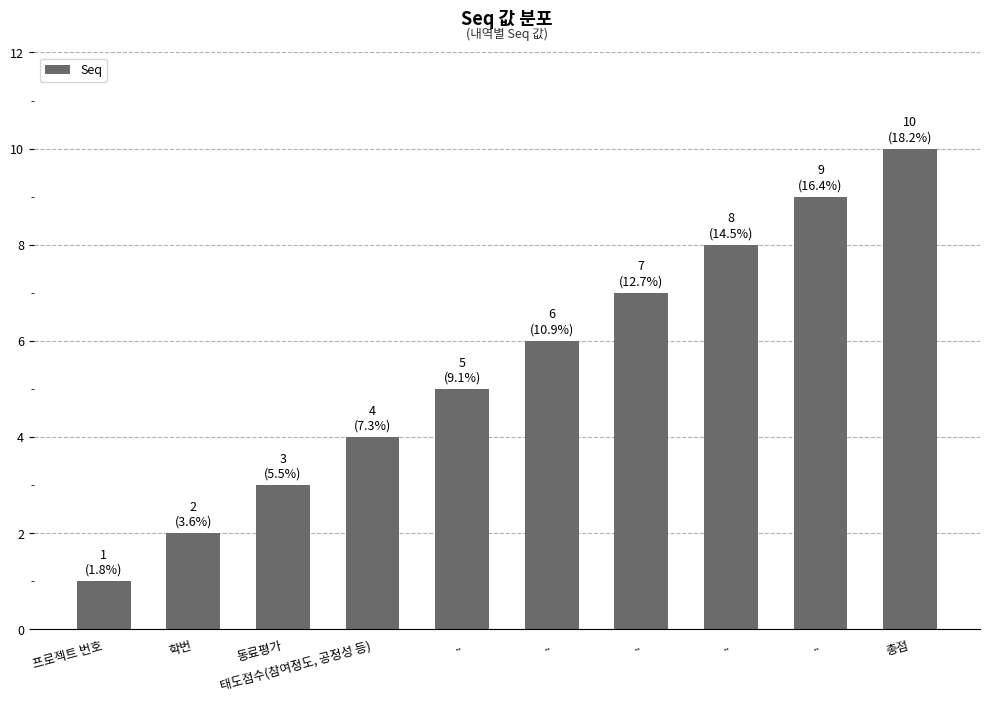

How many bars are there in total?

10